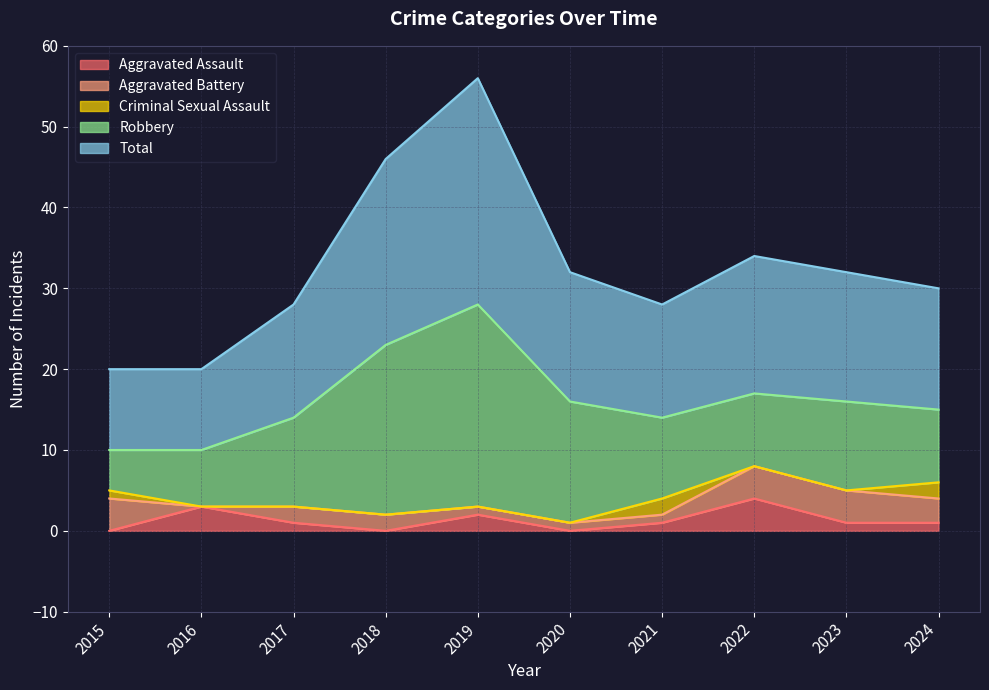

Between 2022 and 2018, which is larger?

2022